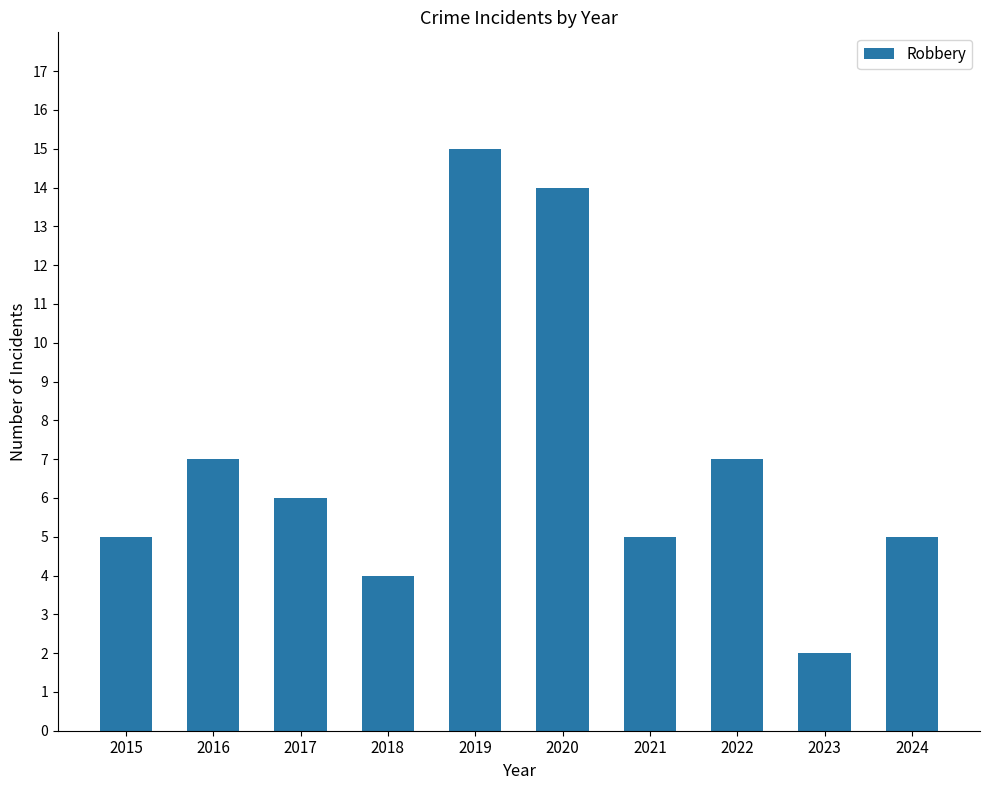

How many series are shown in this chart?

1